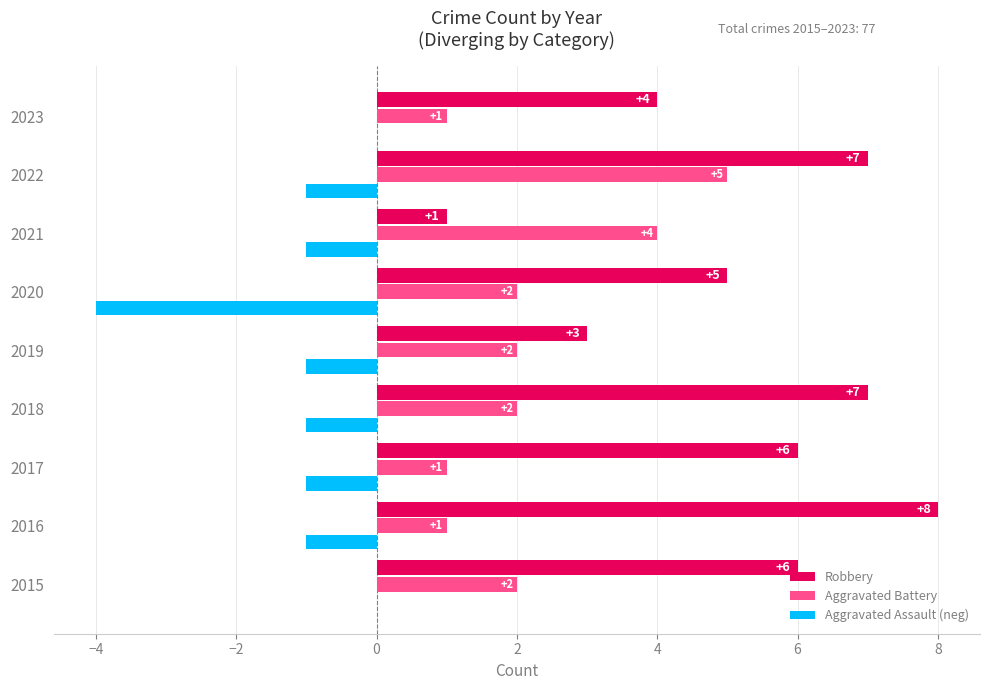

What is the approximate value of Aggravated Battery at 2022?

5